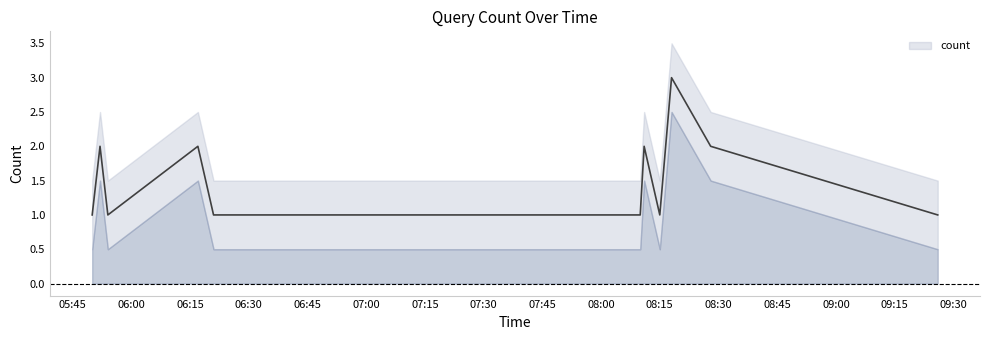

Which category has the highest value across all series?

2019-02-18 08:18:00